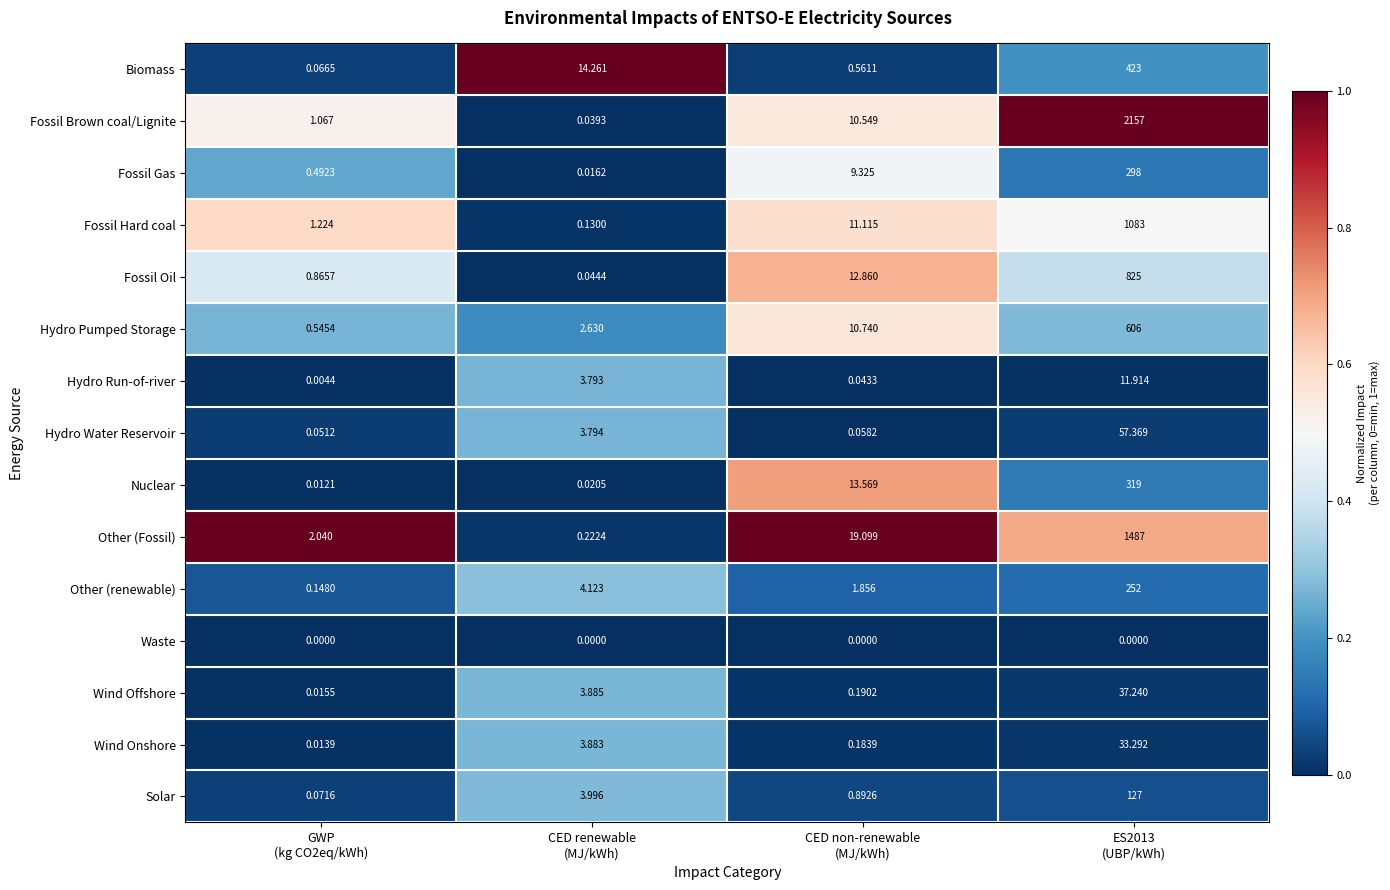

What is the difference between the highest and lowest values at CED non-renewable
(MJ/kWh)?

19.1